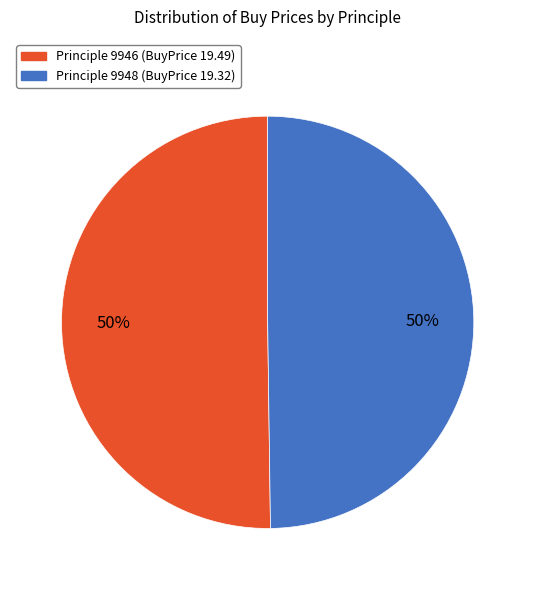

What is the ratio of the value at Principle 9946 (BuyPrice 19.49) to the value at Principle 9948 (BuyPrice 19.32)?

1.0